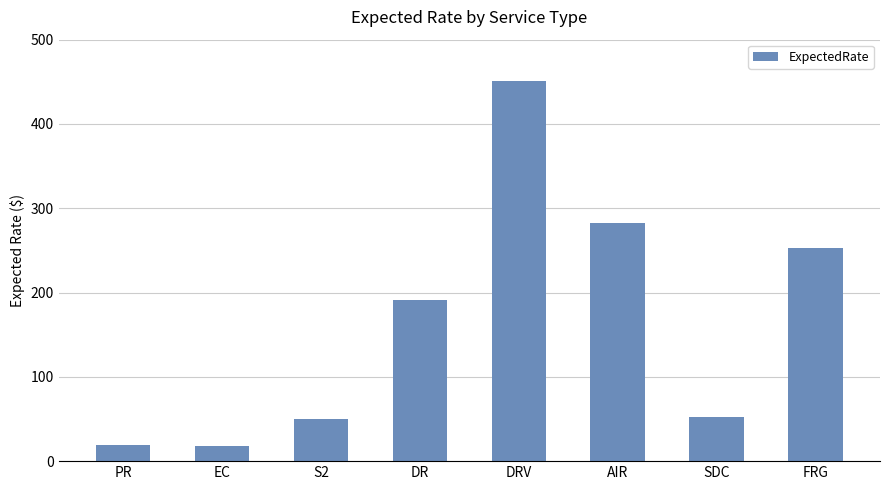

What is the label of the 7th bar from the left?

SDC